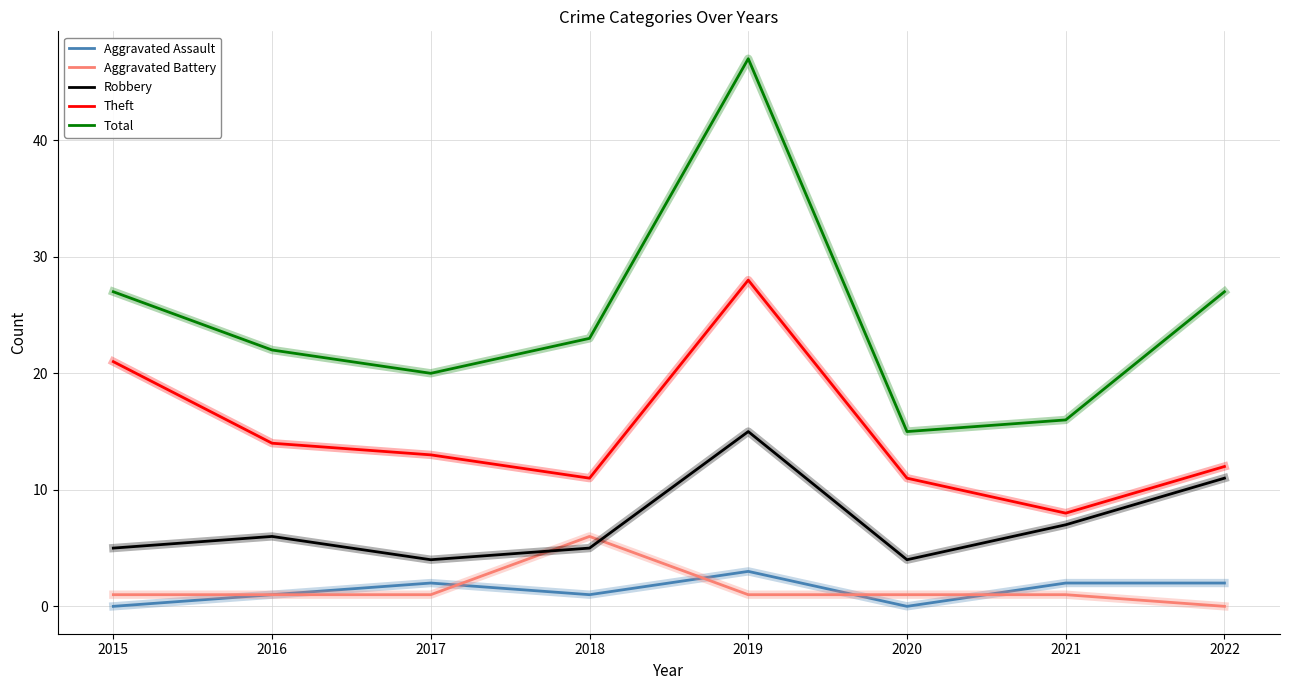

What is the difference between the maximum and minimum values in the Aggravated Assault series?

3